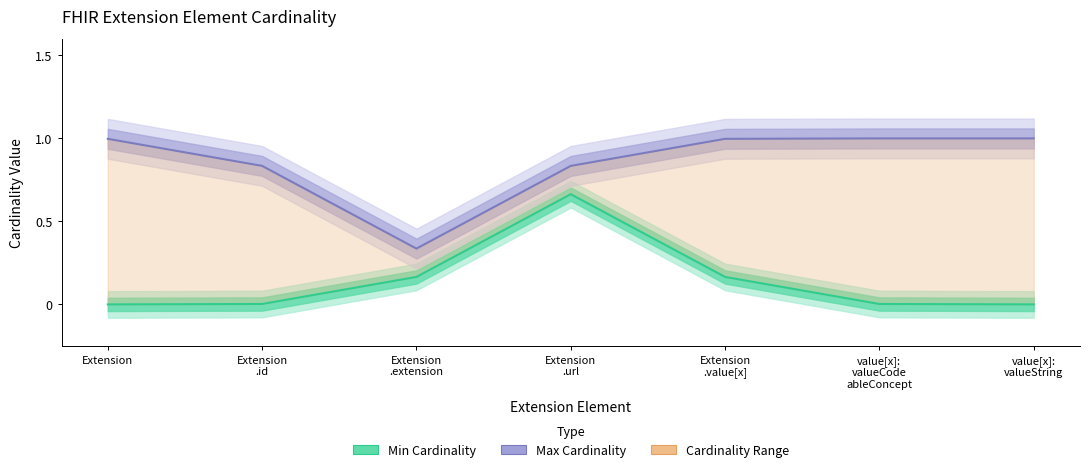

Reading left to right, what are all the values shown in this chart?

Min Cardinality: Extension=0.0	Extension
.id=0.0	Extension
.extension=0.2	Extension
.url=0.7	Extension
.value[x]=0.2	value[x]:
valueCode
ableConcept=0.0	value[x]:
valueString=0.0
Max Cardinality: Extension=1.0	Extension
.id=0.8	Extension
.extension=0.3	Extension
.url=0.8	Extension
.value[x]=1.0	value[x]:
valueCode
ableConcept=1.0	value[x]:
valueString=1.0